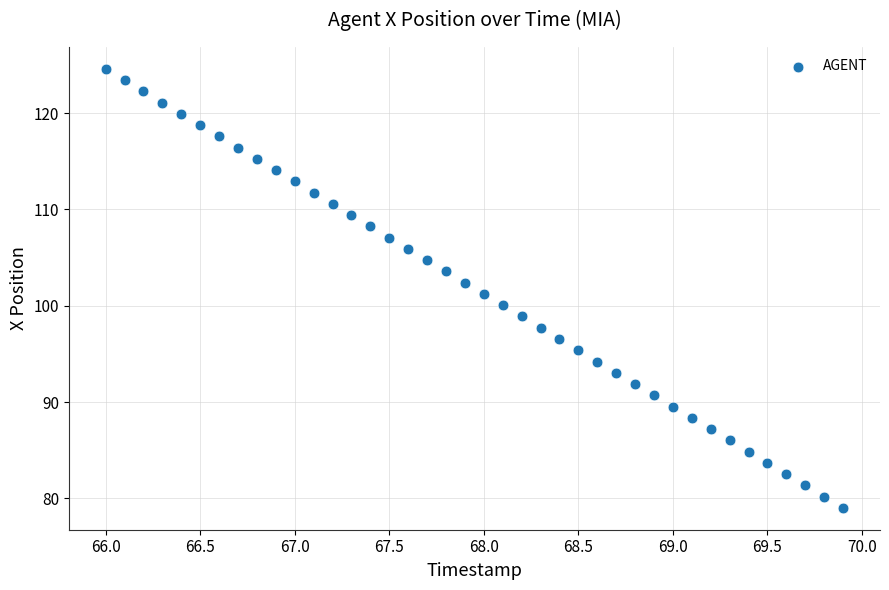

What is the range of X values (max minus min)?

3.9